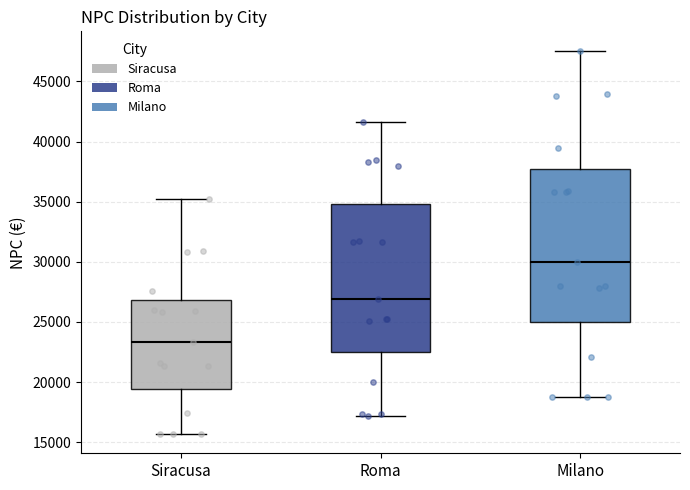

Reading left to right, transcribe this box plot: for each box, give where its median line is, the range the box spans, and where its two whiskers end, as read against the y-axis. The values are not printed on the chart, so give them approximately, as read against the axis.

Siracusa: median 23500, box 19500 to 27000, whiskers 15500 to 35000
Roma: median 27000, box 22500 to 35000, whiskers 17000 to 41500
Milano: median 30000, box 25000 to 37500, whiskers 18500 to 47500